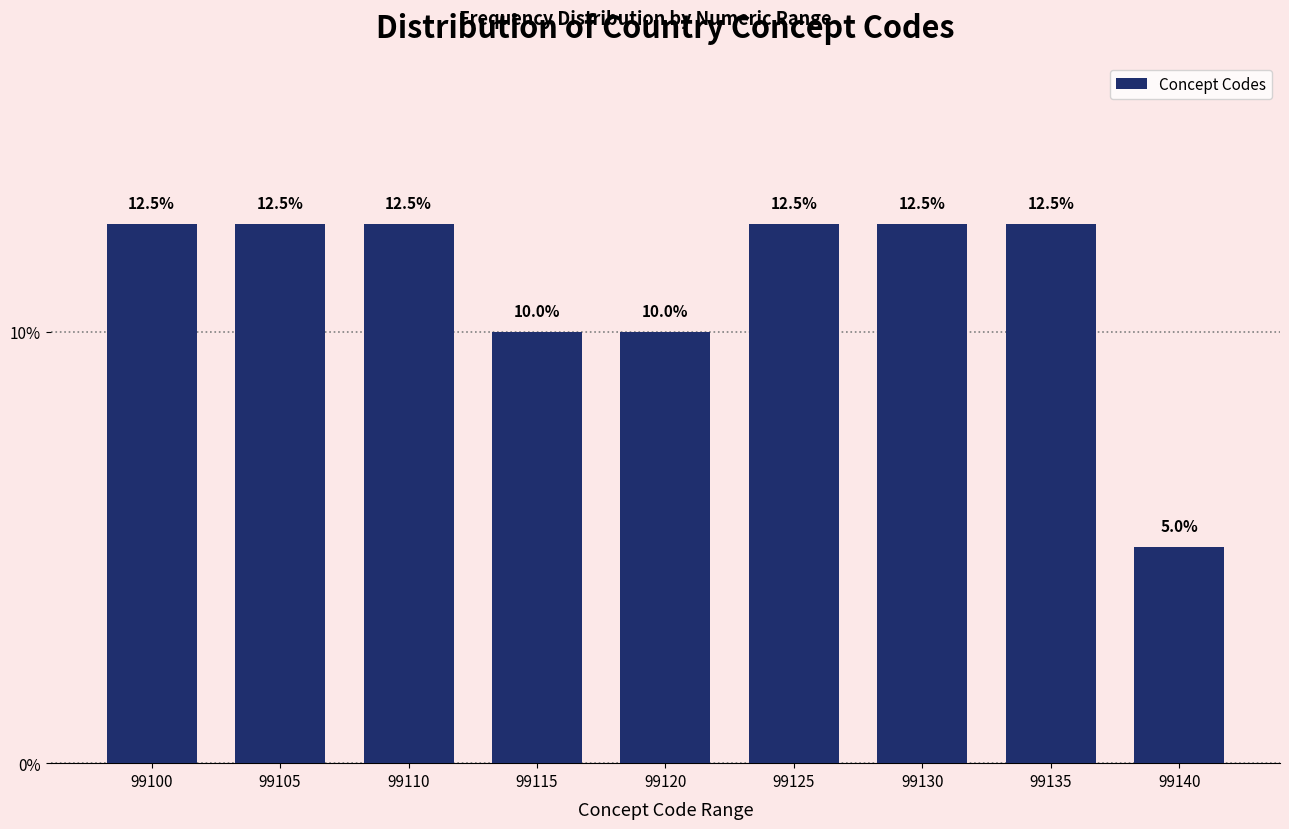

Reading left to right, what are all the values shown in this chart?

99100=12.5	99105=12.5	99110=12.5	99115=10.0	99120=10.0	99125=12.5	99130=12.5	99135=12.5	99140=5.0